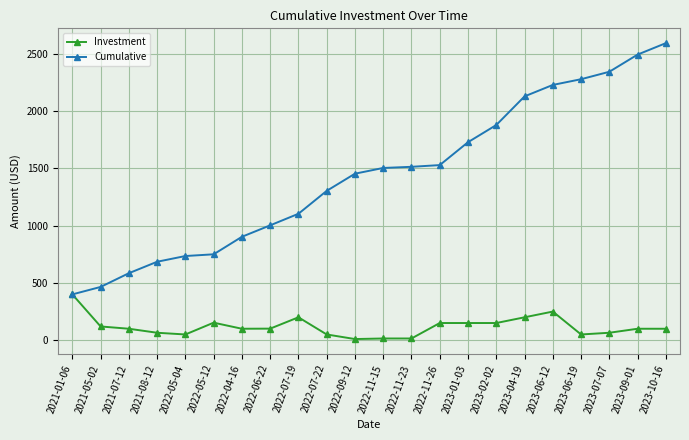

How many lines are shown in the chart?

2